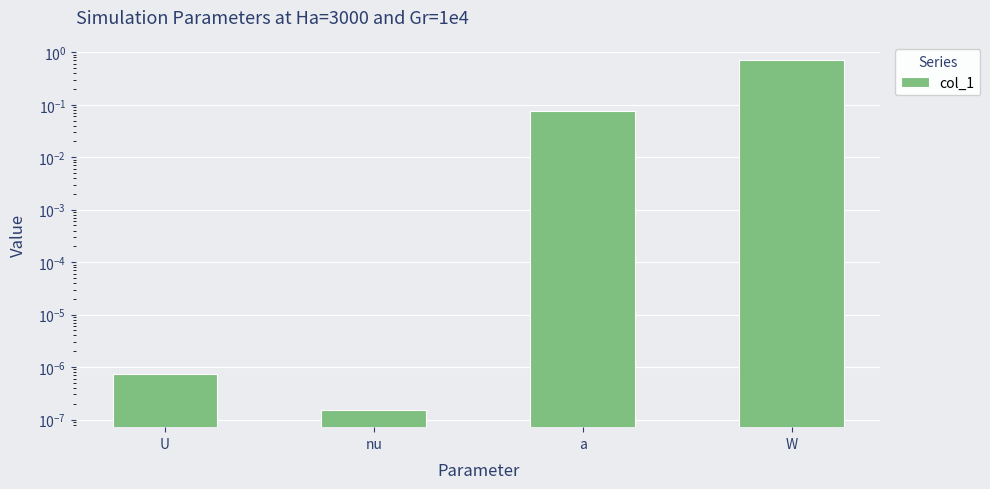

Between nu and a, which is larger?

a